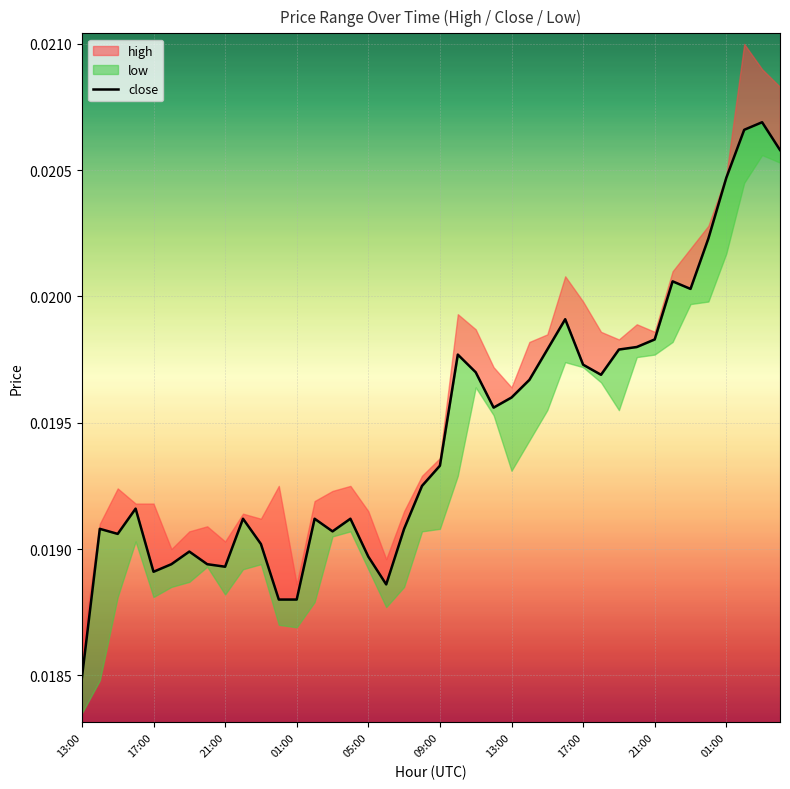

True or false: the data has more than 1 interior local peaks.

True